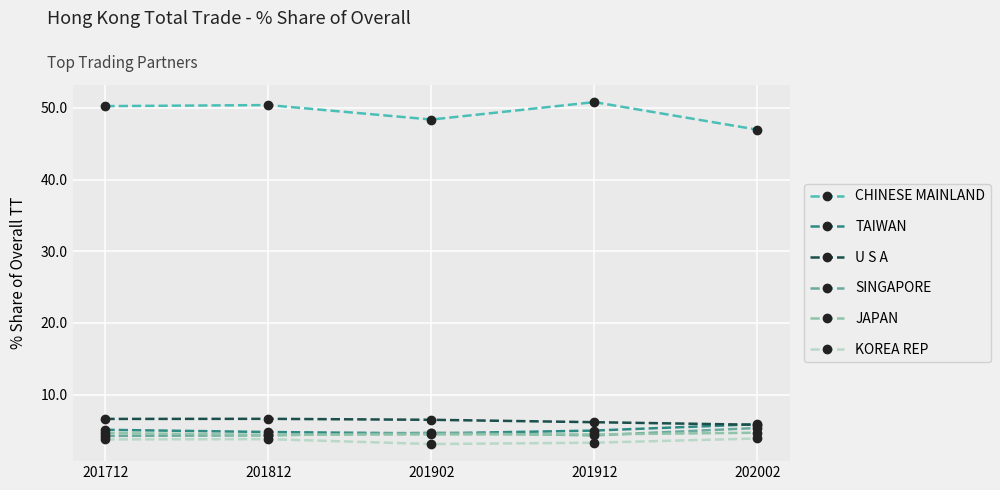

Which series has the largest total across all categories?

CHINESE MAINLAND